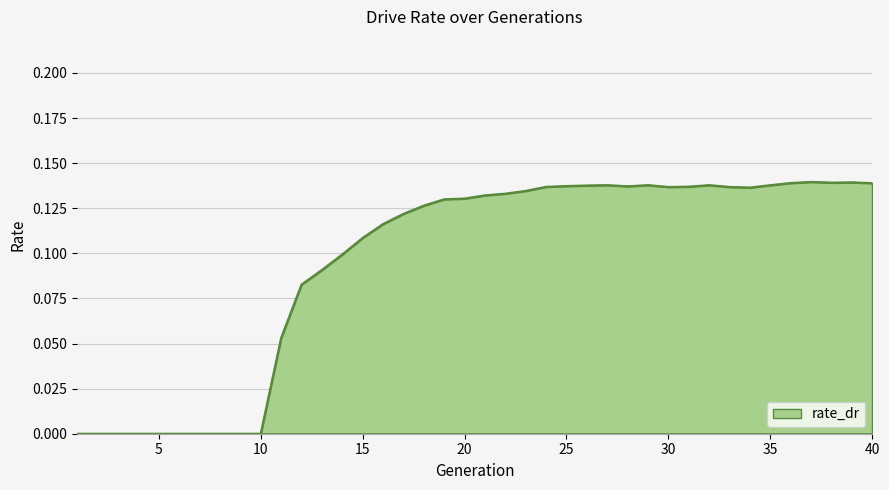

How many lines are shown in the chart?

1